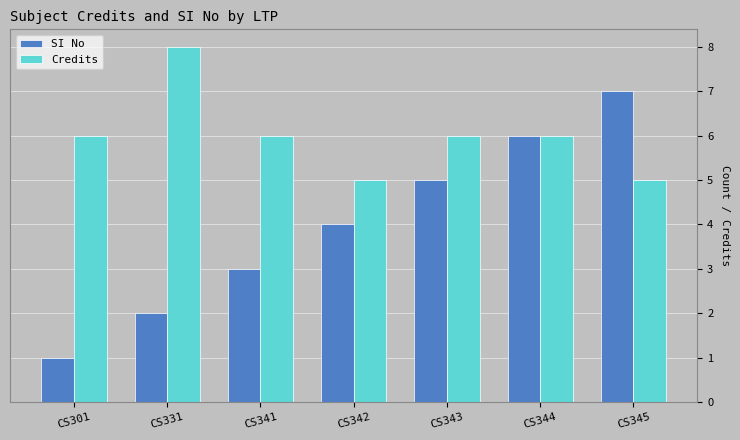

What is the sum of all SI No values?

28